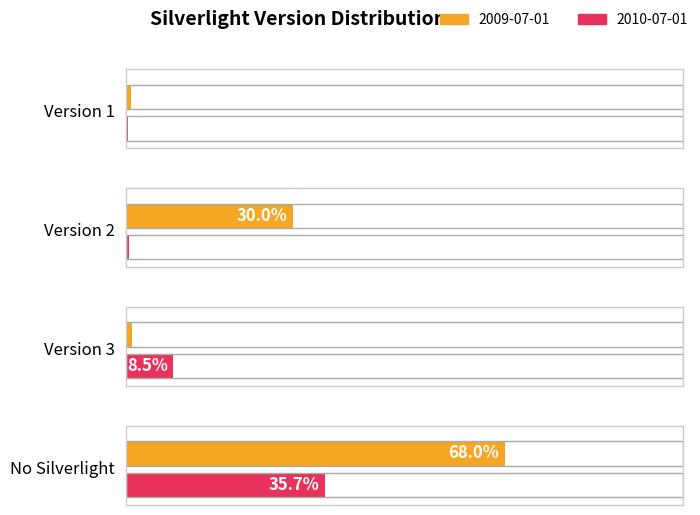

Reading right to left, list all the values displayed in this chart.

2009-07-01: 0.7	0.0	0.3	0.0
2010-07-01: 0.4	0.1	0.0	0.0